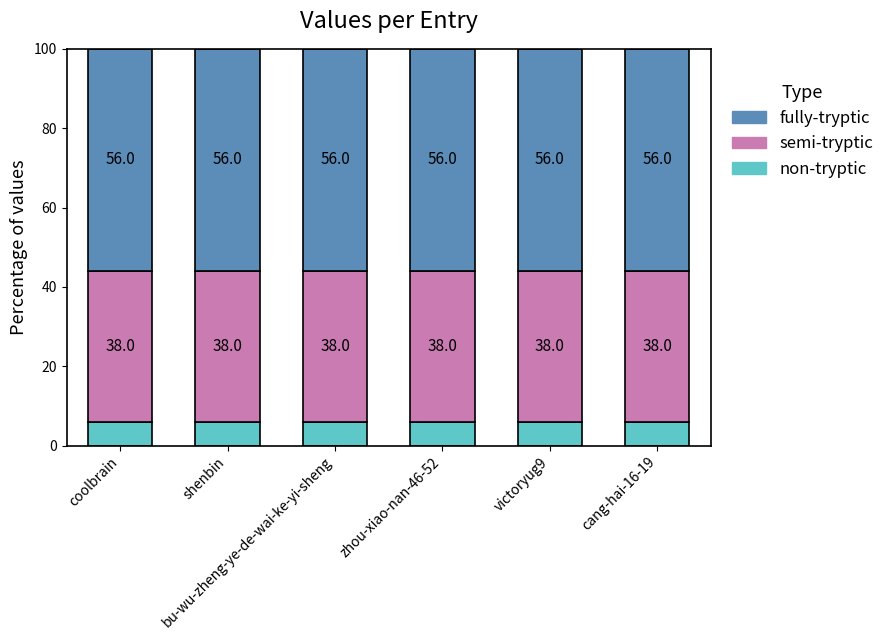

What is the maximum value for non-tryptic?

6.0